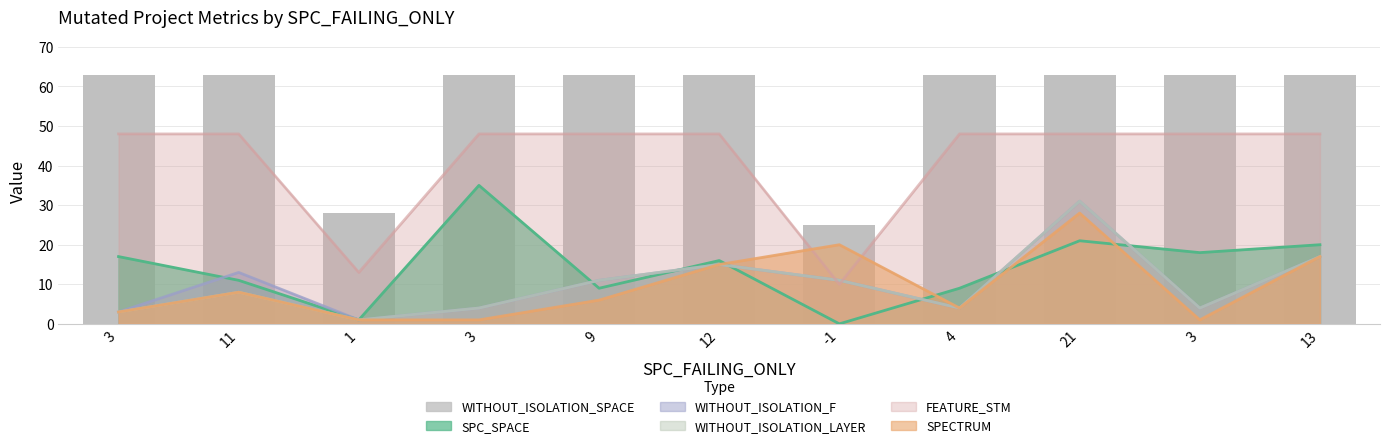

Between 1 and 4, which is larger?

4